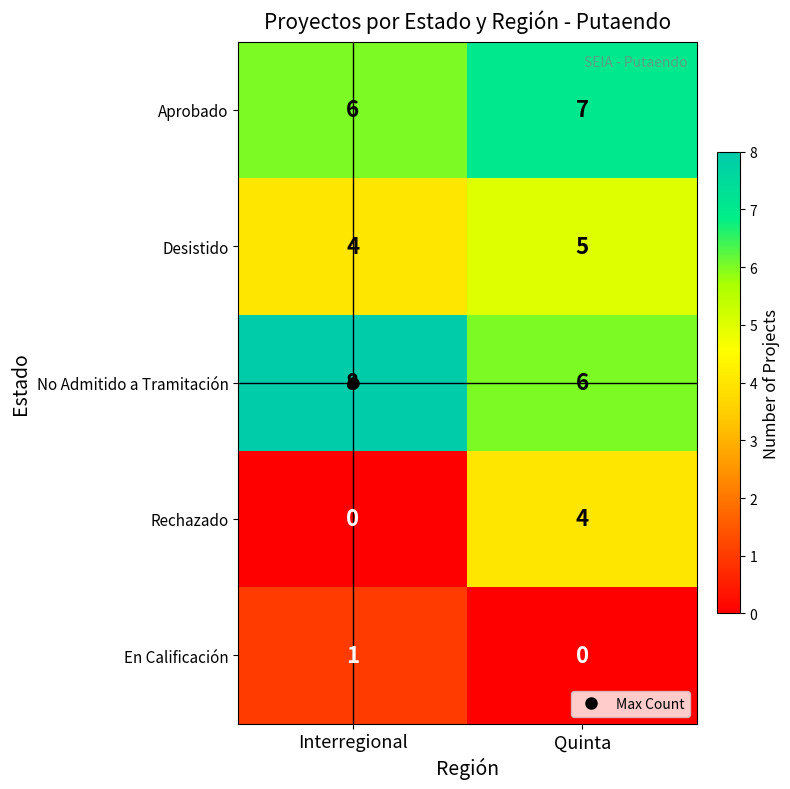

Which series has the widest spread of values?

Rechazado